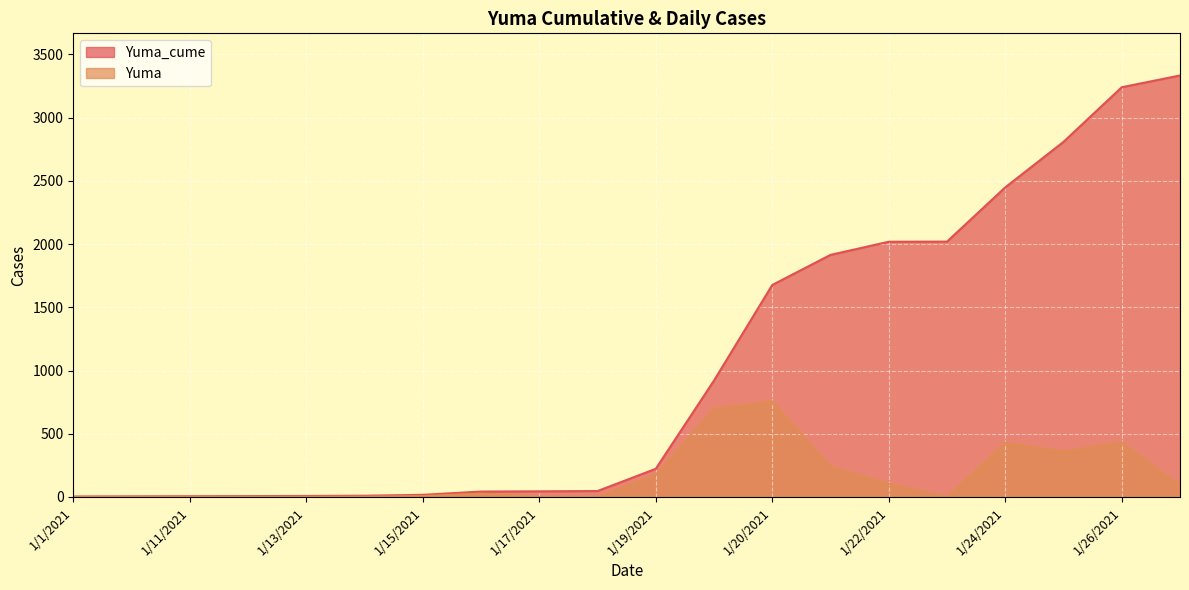

How many values in the Yuma_cume series exceed 223?

9